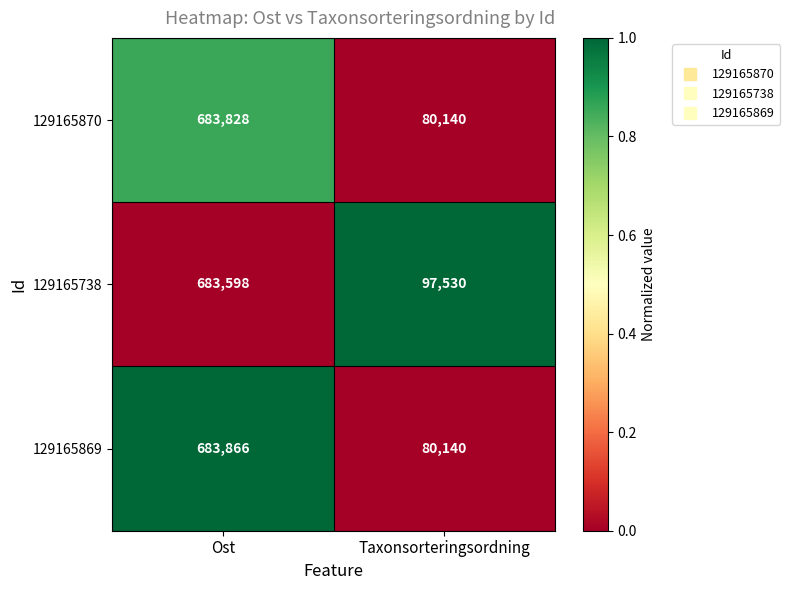

Is it true that 129165870 equals 919194 at Ost?

False